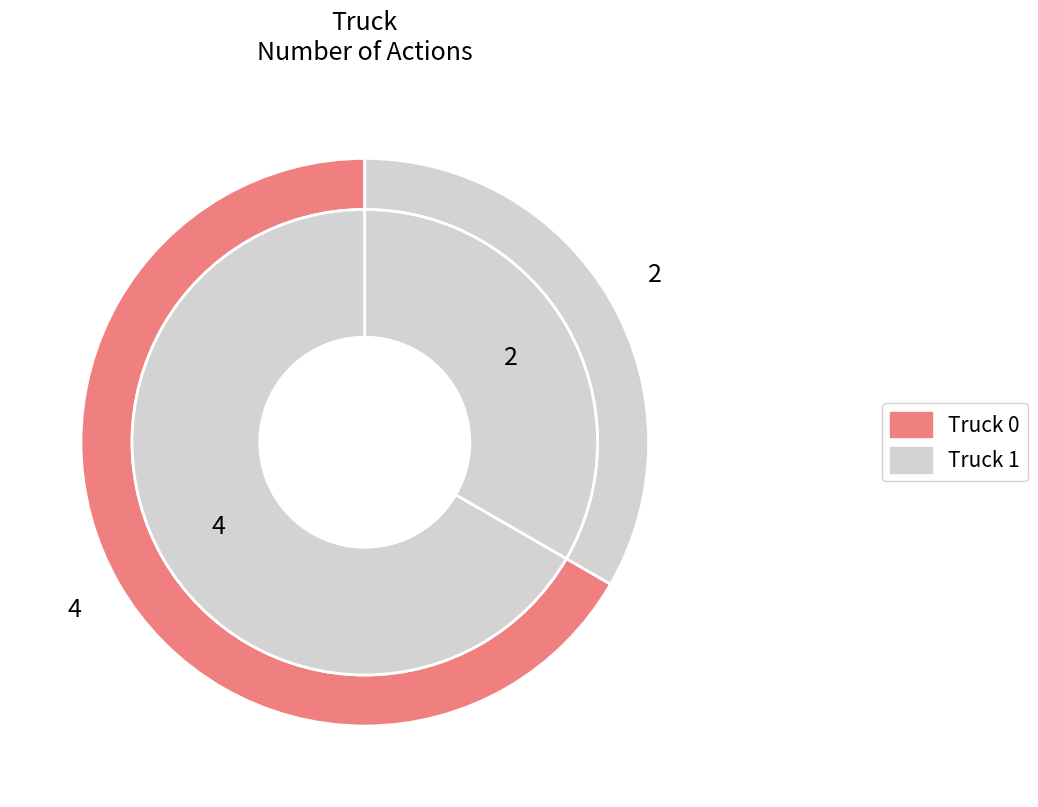

Which slice is the smallest?

Truck 1